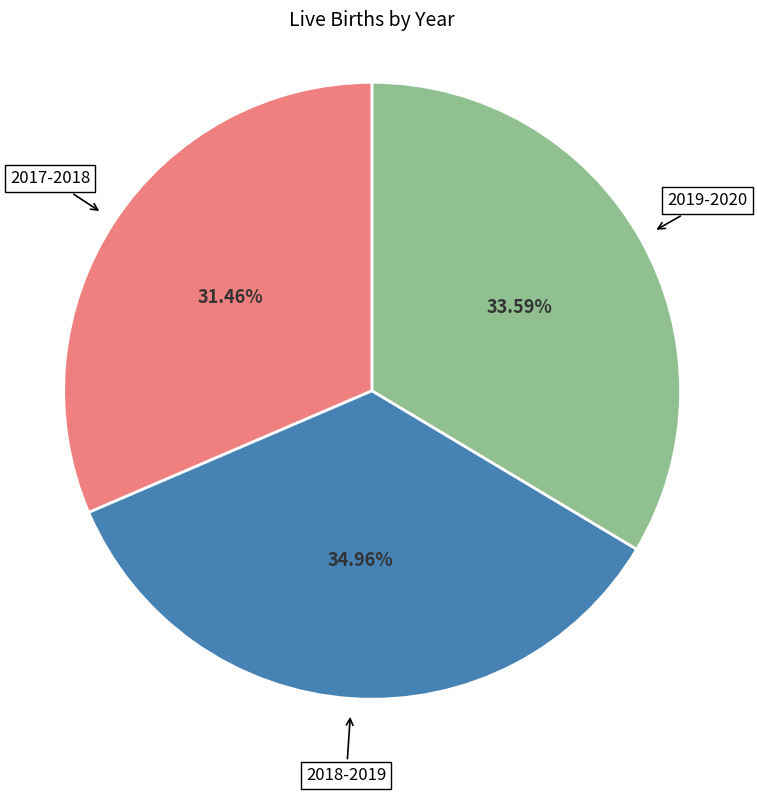

What percentage is the 2019-2020 slice, to the nearest percent?

34%